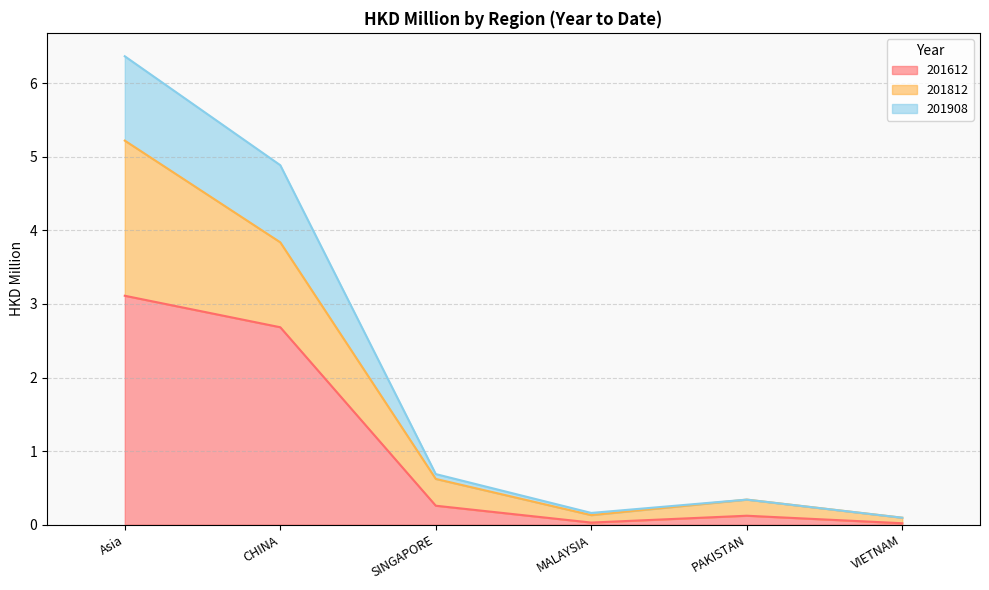

The 201812 series shows 0.1 at SINGAPORE. True or false?

False